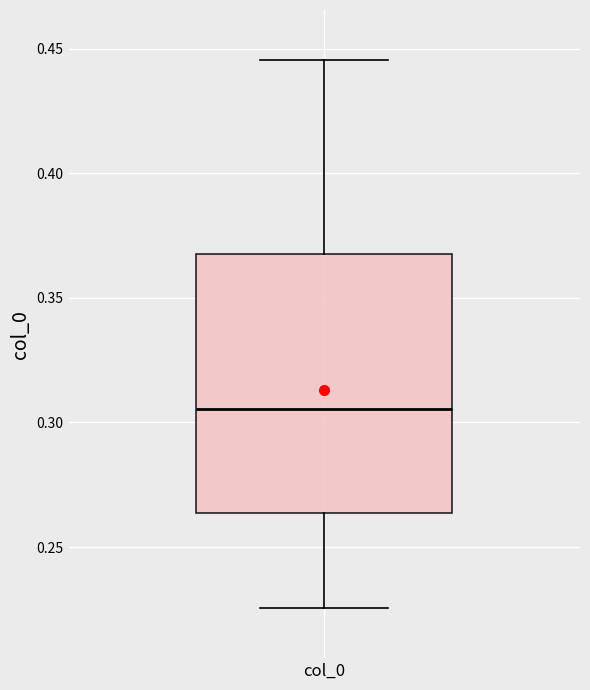

Where does the lower whisker of the box for col_0 end on the y-axis? The values are not printed on the chart, so give them approximately, as read against the axis.

0.225